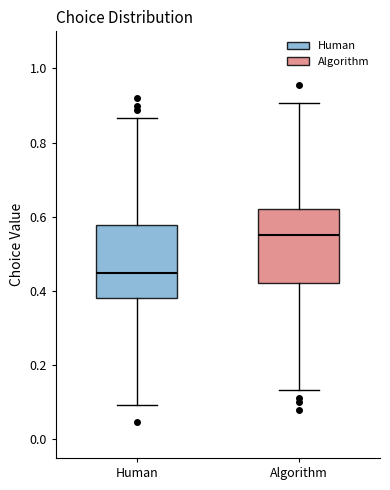

Reading left to right, read every box against the y-axis: the position of its median line, the range the box covers, and the ends of its whiskers. The values are not printed on the chart, so give them approximately, as read against the axis.

Human: median 0.44, box 0.38 to 0.58, whiskers 0.10 to 0.86
Algorithm: median 0.56, box 0.42 to 0.62, whiskers 0.14 to 0.90